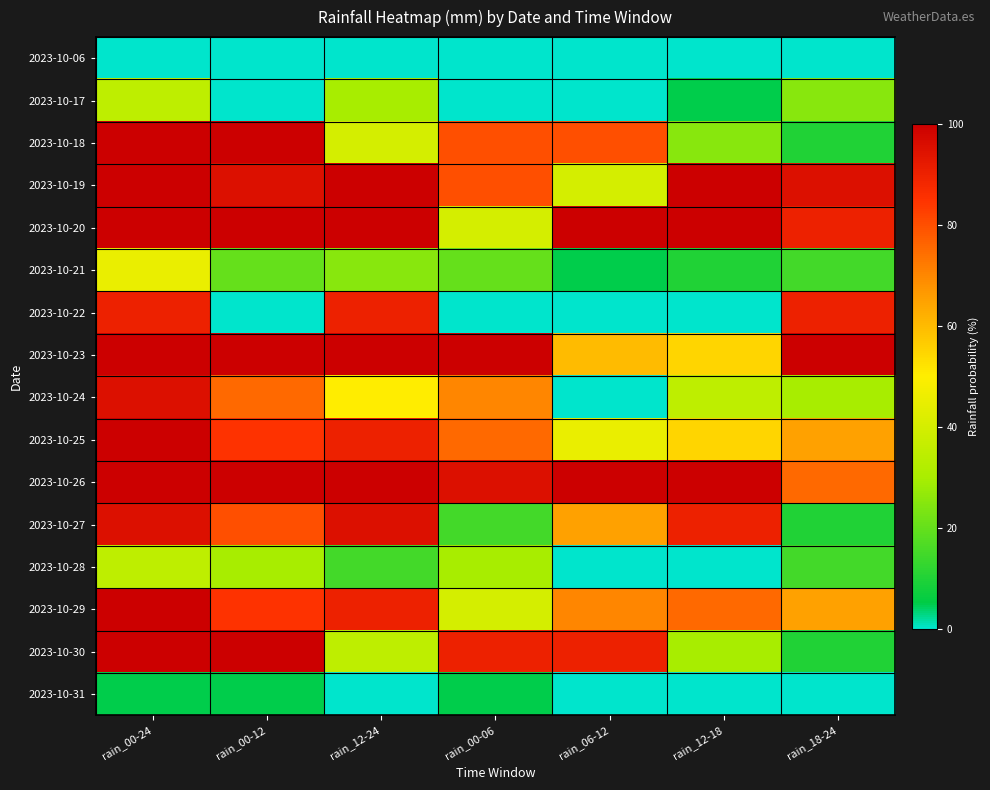

Which series changed the most between rain_00-24 and rain_06-12?

2023-10-24